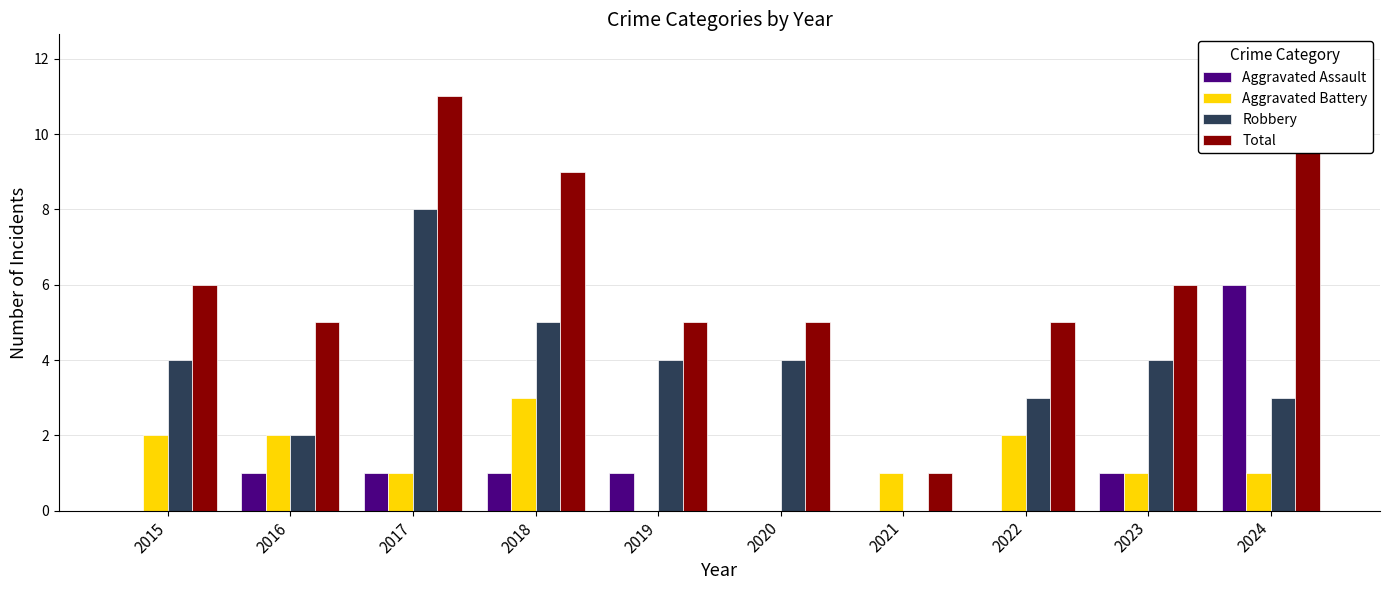

What is the maximum value for Robbery?

8